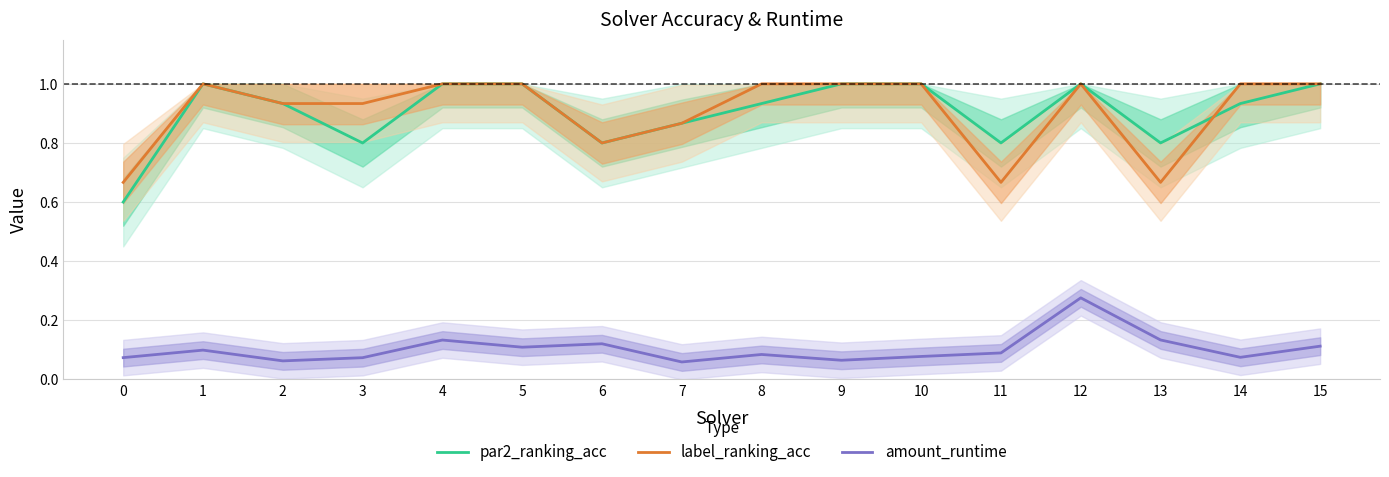

Is the value of label_ranking_acc at 0 greater than the value of amount_runtime at 15?

Yes